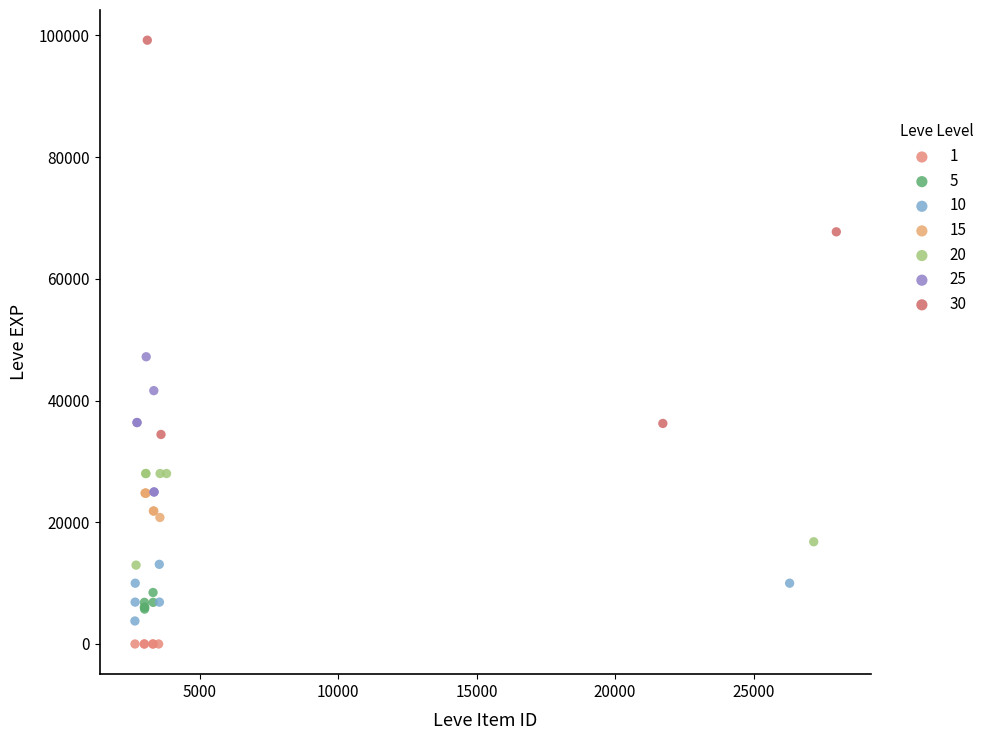

What are all the series names shown in the legend?

1, 5, 10, 15, 20, 25, 30